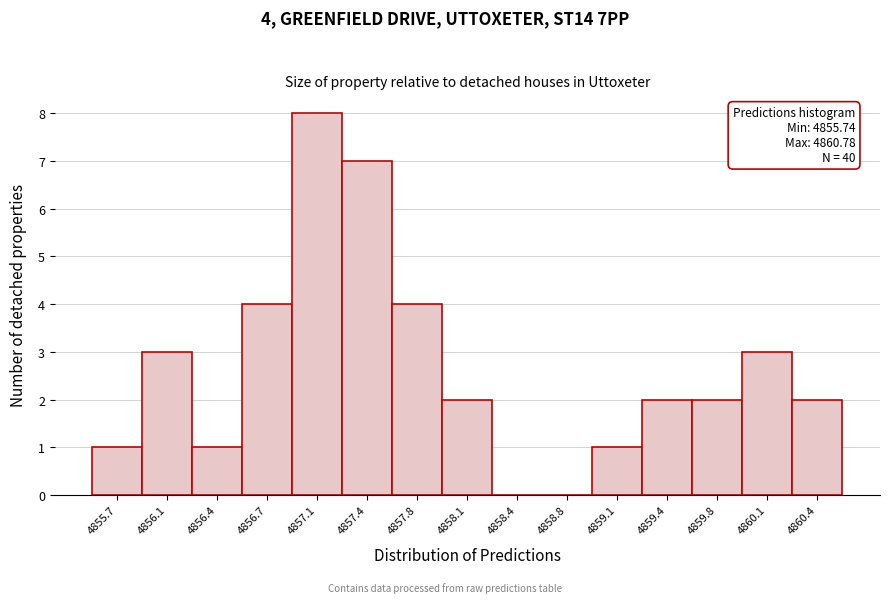

Reading left to right, list all the values displayed in this chart.

4855.7=1	4856.1=3	4856.4=1	4856.7=4	4857.1=8	4857.4=7	4857.8=4	4858.1=2	4858.4=0	4858.8=0	4859.1=1	4859.4=2	4859.8=2	4860.1=3	4860.4=2